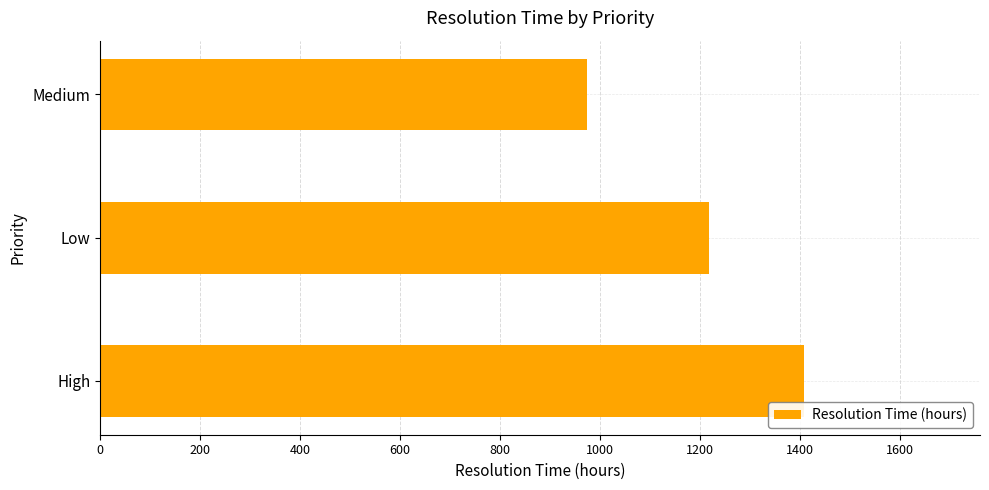

What is the maximum value shown in the chart?

1408.0